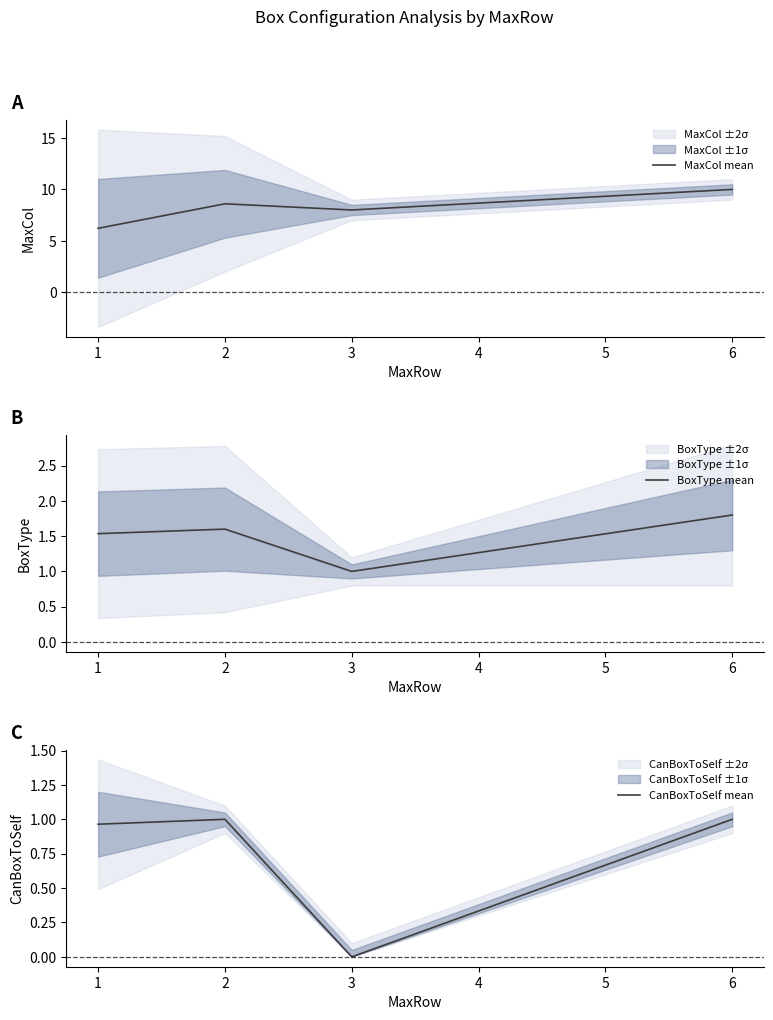

What is the value of the MaxCol mean point at the 4th from the left?

10.0